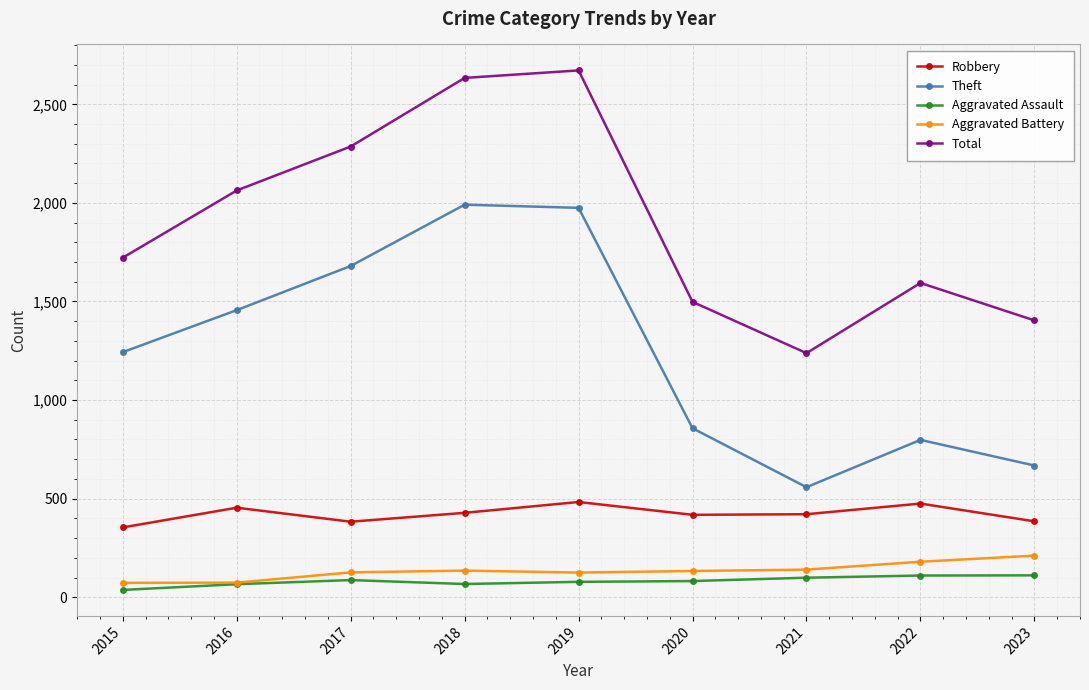

Which category has the lowest value across all series?

2015